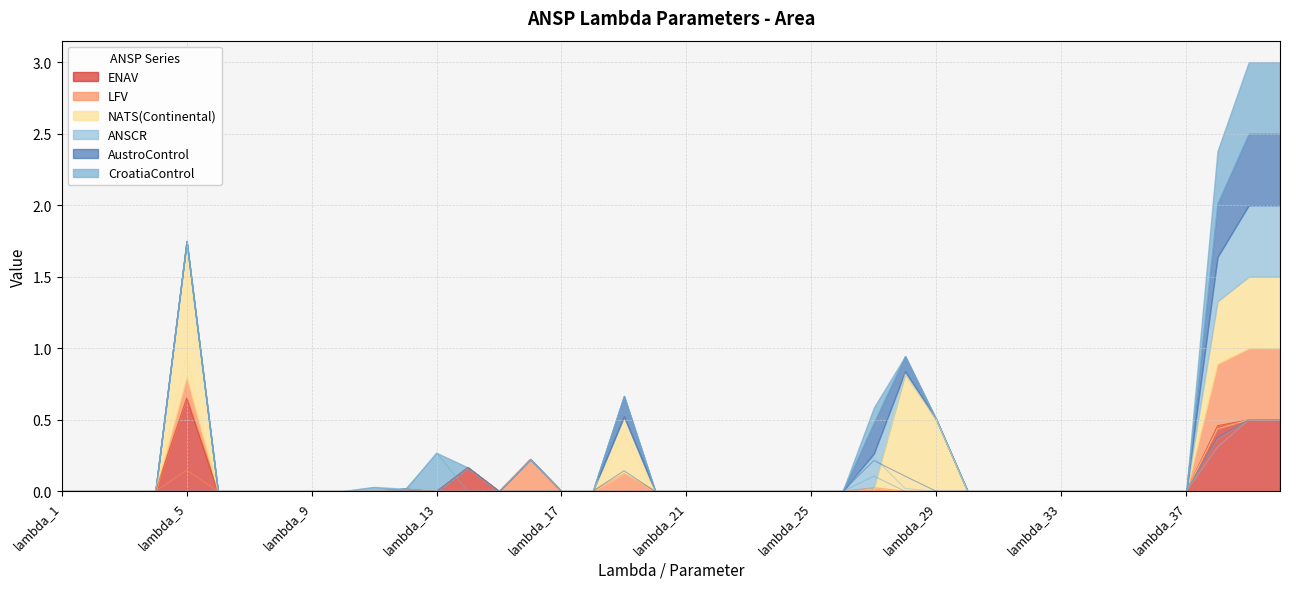

At which label does LFV reach its minimum?

lambda_1